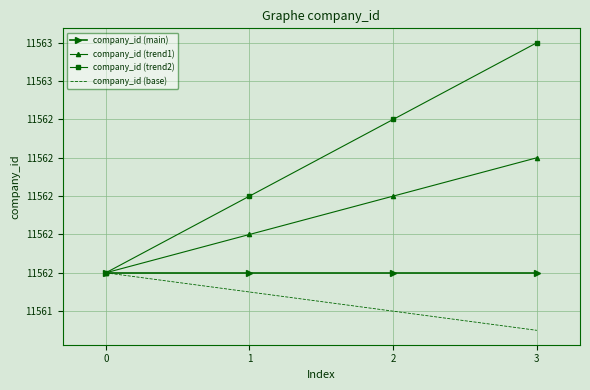

What are all the series names shown in the legend?

company_id (main), company_id (trend1), company_id (trend2), company_id (base)